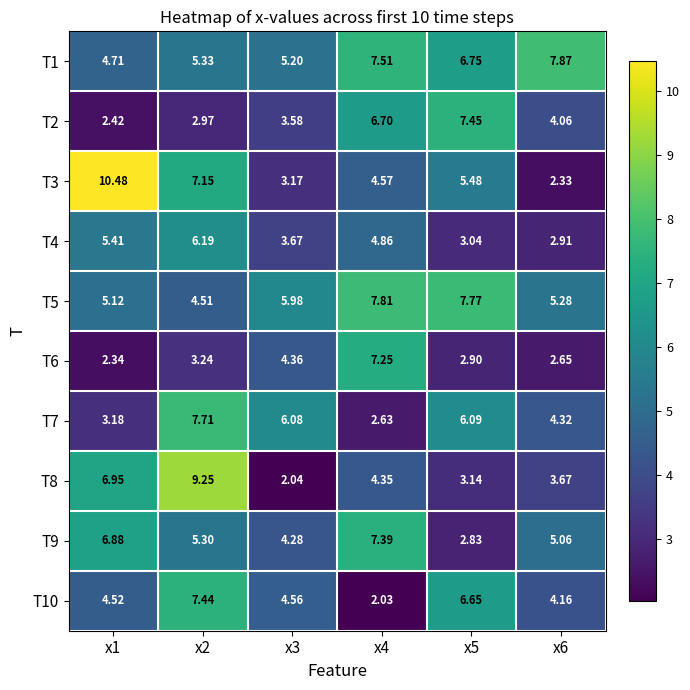

Rank the series at x4 from lowest to highest value.

T10, T7, T8, T3, T4, T2, T6, T9, T1, T5